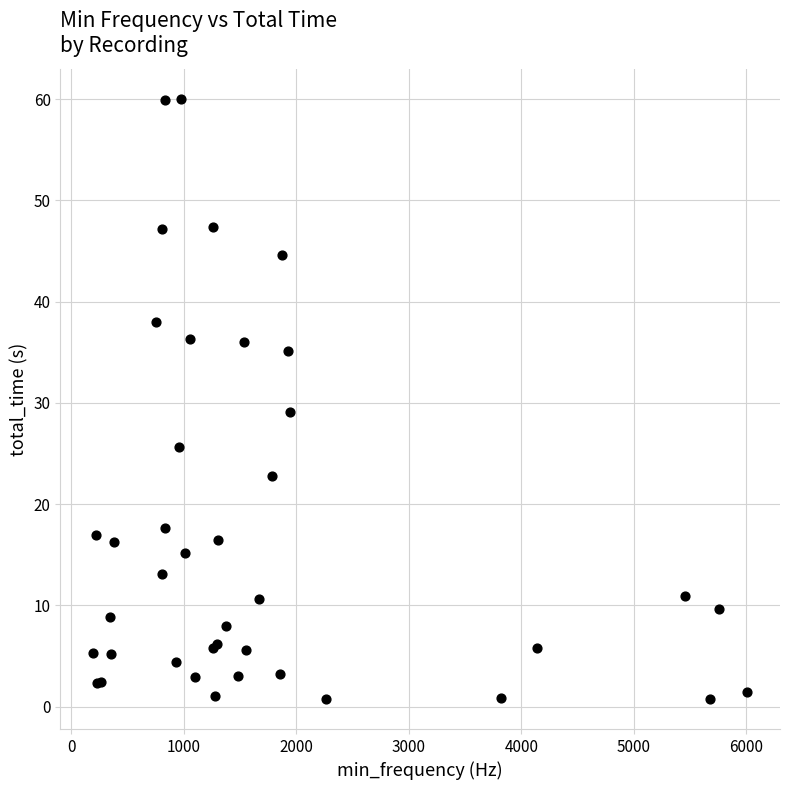

What Y value in the scatter plot is closest to 30?

29.0